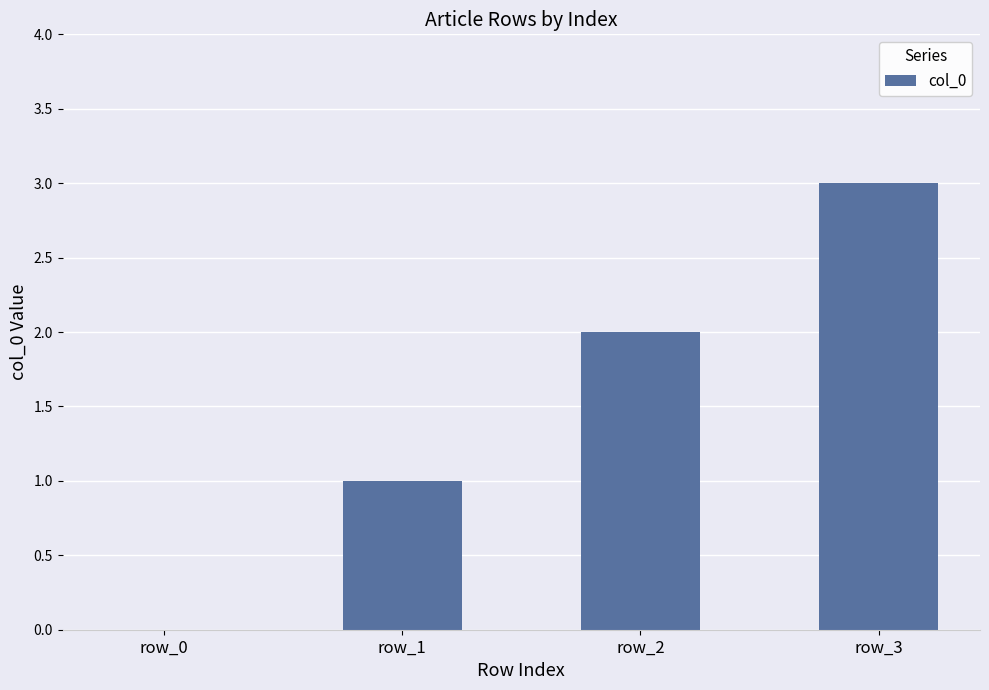

Which label corresponds to the largest value in the chart?

row_3